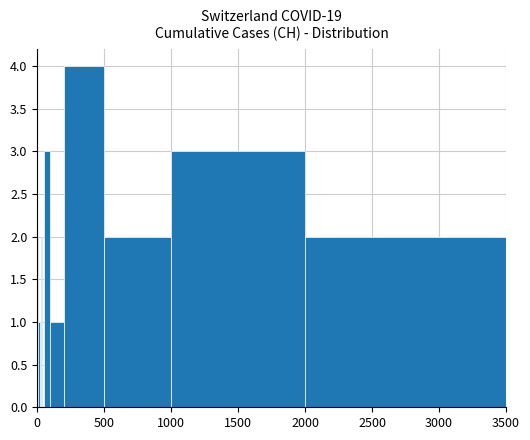

What is the sum of all values?

20